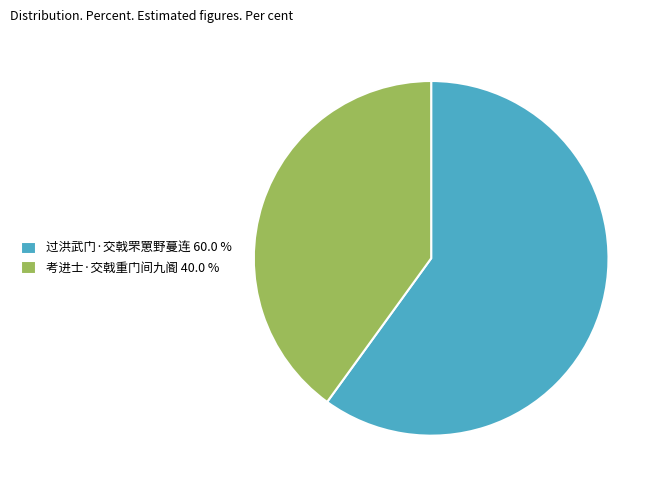

Approximately how many times larger is the value at 过洪武门·交戟罘罳野蔓连 compared to 考进士·交戟重门间九阍?

1.5